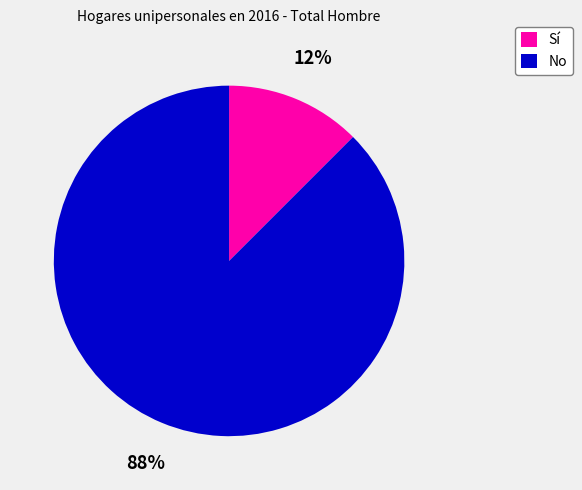

Is the sum of Sí and No greater than half?

Yes